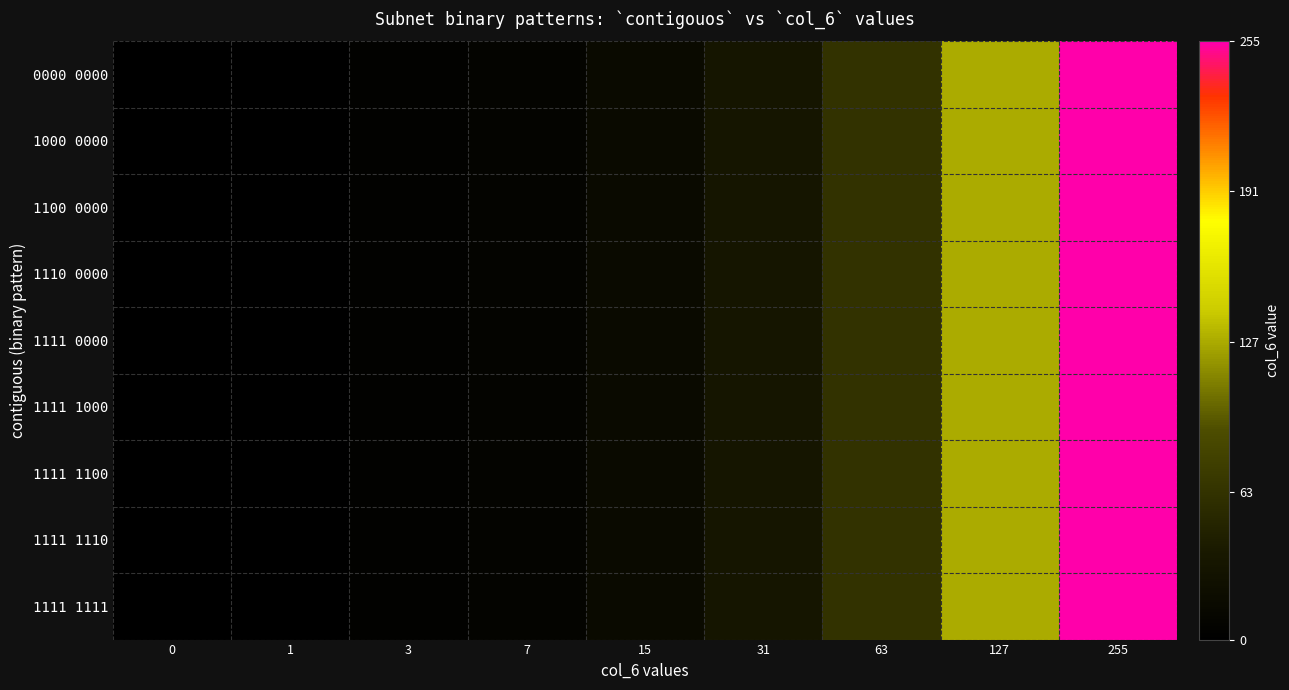

List the series in order of their peak value, lowest first.

0000 0000, 1000 0000, 1100 0000, 1110 0000, 1111 0000, 1111 1000, 1111 1100, 1111 1110, 1111 1111